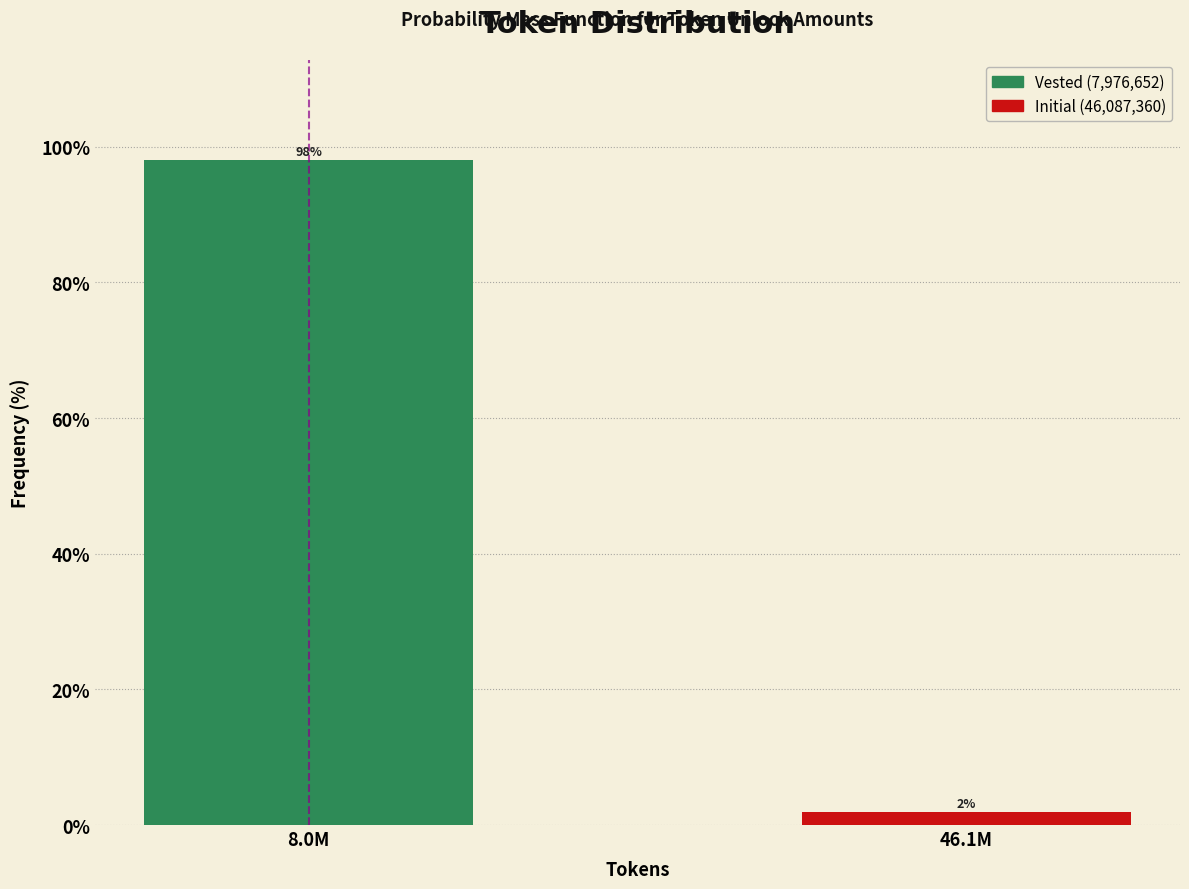

The value at 8.0M is 171.5. True or false?

False